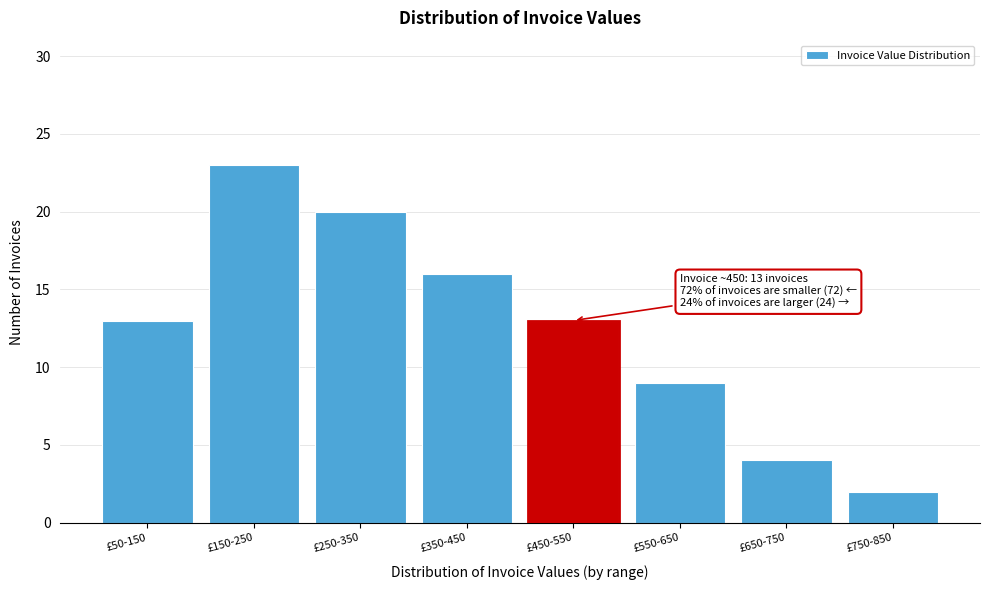

Reading left to right, what are all the values shown in this chart?

£50-150=13	£150-250=23	£250-350=20	£350-450=16	£450-550=13	£550-650=9	£650-750=4	£750-850=2